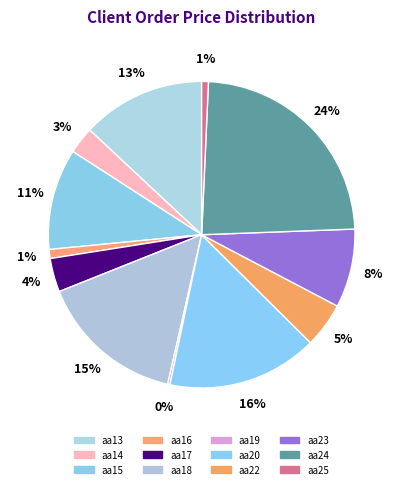

To the nearest percent, what is the average slice percentage?

8%